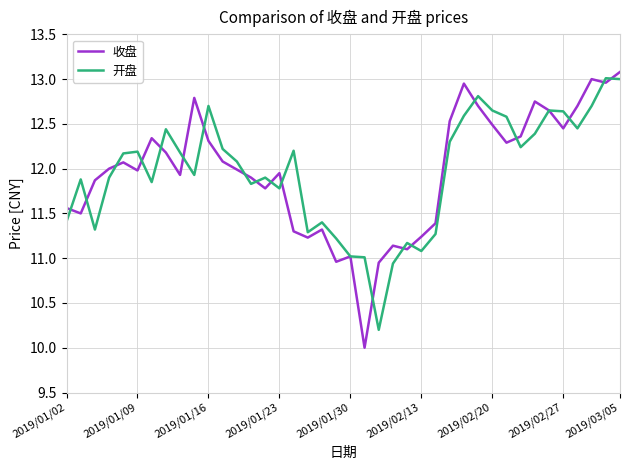

Which series has the widest spread of values?

收盘